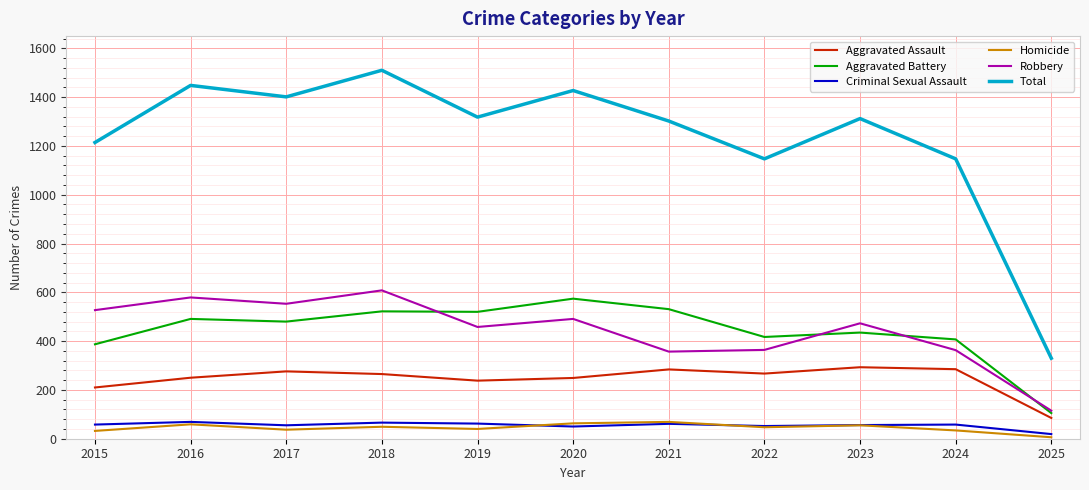

What is the difference between the maximum and minimum values in the Total series?

1180